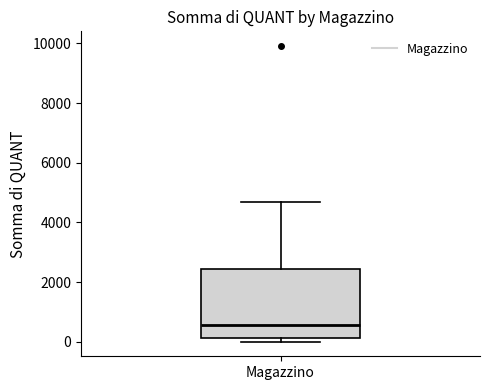

Where is the lower edge of the box for Magazzino on the y-axis? The values are not printed on the chart, so give them approximately, as read against the axis.

200